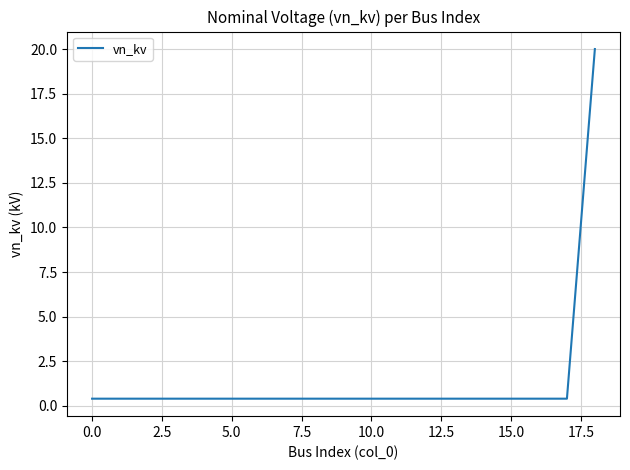

What is the maximum value shown in the chart?

20.0